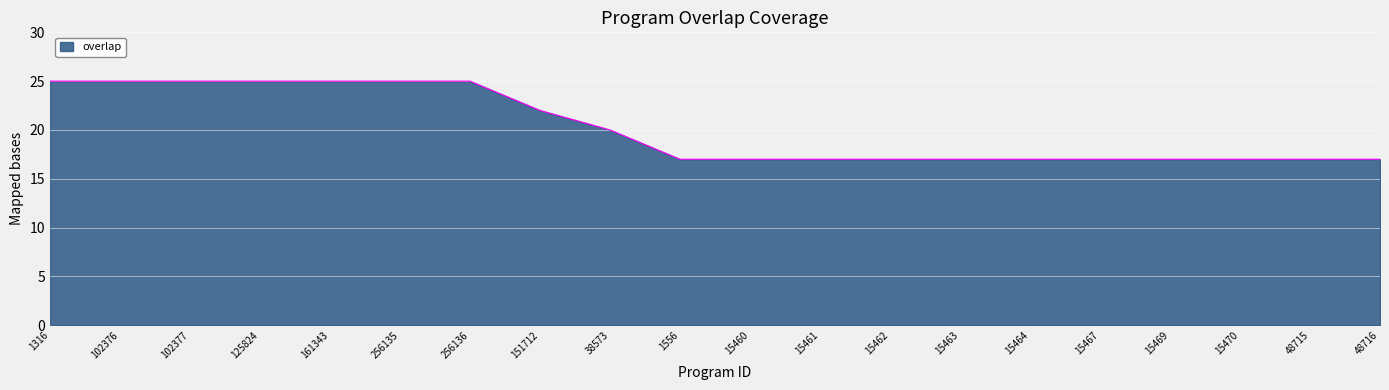

What is the change in value from 102377 to 15467?

-8